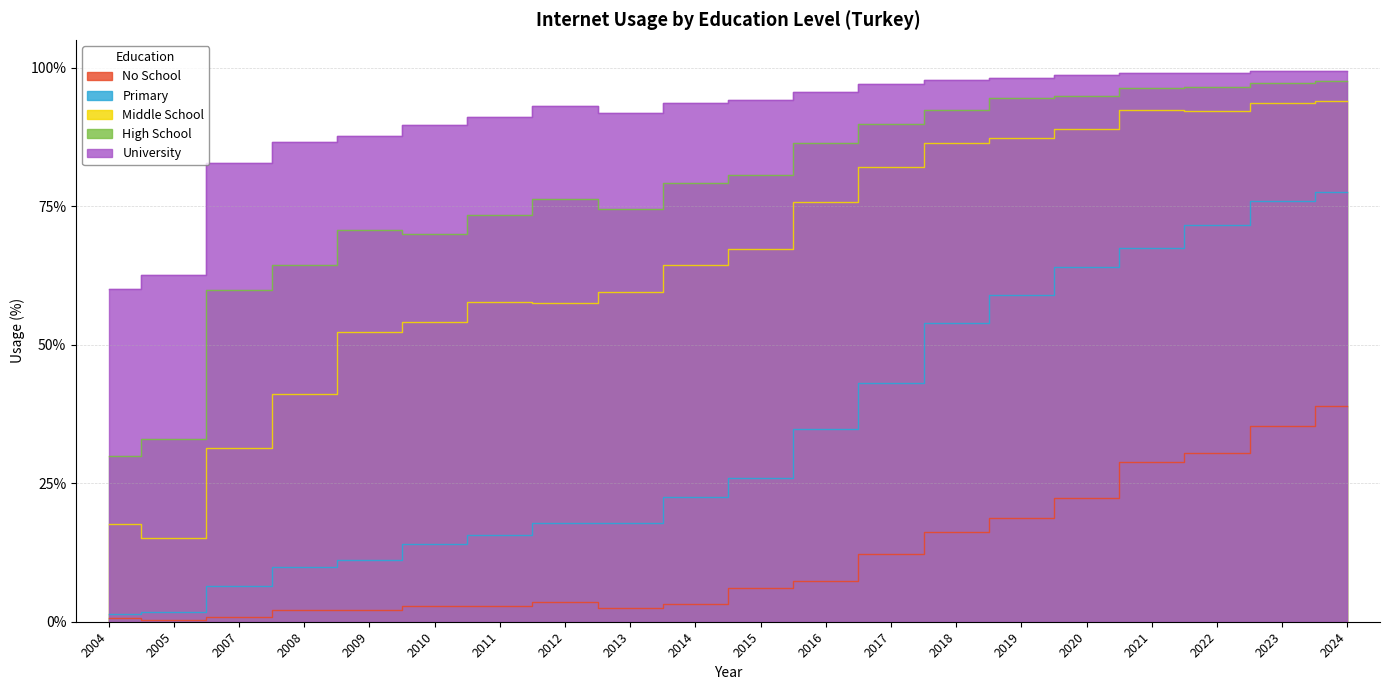

Between 2023 and 2016, which is larger?

2023